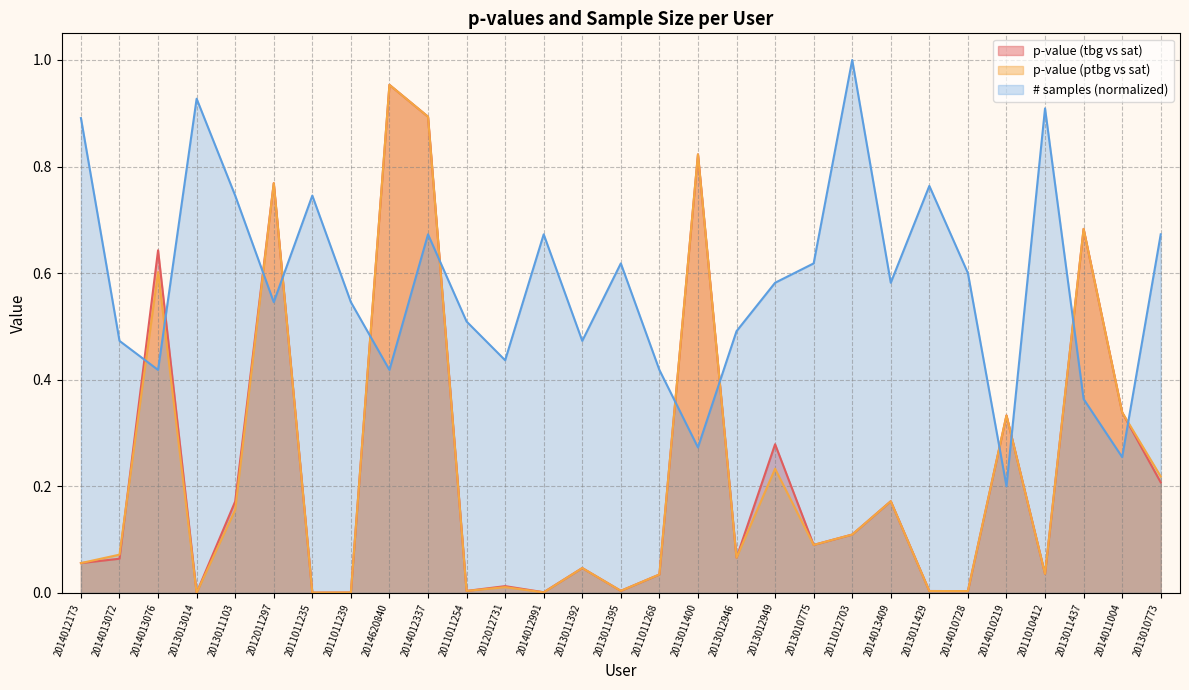

Reading right to left, what are all the values shown in this chart?

p-value (tbg vs sat): 2013010773=0.2	2014011004=0.3	2013011437=0.7	2011010412=0.0	2014010219=0.3	2014010728=0.0	2013011429=0.0	2014013409=0.2	2011012703=0.1	2013010775=0.1	2013012949=0.3	2013012946=0.1	2013011400=0.8	2011011268=0.0	2013011395=0.0	2013011392=0.0	2014012991=0.0	2012012731=0.0	2011011254=0.0	2014012337=0.9	2014620840=1.0	2011011239=0.0	2011011235=0.0	2012011297=0.8	2013011103=0.2	2013013014=0.0	2014013076=0.6	2014013072=0.1	2014012173=0.1
p-value (ptbg vs sat): 2013010773=0.2	2014011004=0.3	2013011437=0.7	2011010412=0.0	2014010219=0.3	2014010728=0.0	2013011429=0.0	2014013409=0.2	2011012703=0.1	2013010775=0.1	2013012949=0.2	2013012946=0.1	2013011400=0.8	2011011268=0.0	2013011395=0.0	2013011392=0.0	2014012991=0.0	2012012731=0.0	2011011254=0.0	2014012337=0.9	2014620840=1.0	2011011239=0.0	2011011235=0.0	2012011297=0.8	2013011103=0.2	2013013014=0.0	2014013076=0.6	2014013072=0.1	2014012173=0.1
# samples (normalized): 2013010773=0.7	2014011004=0.3	2013011437=0.4	2011010412=0.9	2014010219=0.2	2014010728=0.6	2013011429=0.8	2014013409=0.6	2011012703=1.0	2013010775=0.6	2013012949=0.6	2013012946=0.5	2013011400=0.3	2011011268=0.4	2013011395=0.6	2013011392=0.5	2014012991=0.7	2012012731=0.4	2011011254=0.5	2014012337=0.7	2014620840=0.4	2011011239=0.5	2011011235=0.7	2012011297=0.5	2013011103=0.7	2013013014=0.9	2014013076=0.4	2014013072=0.5	2014012173=0.9